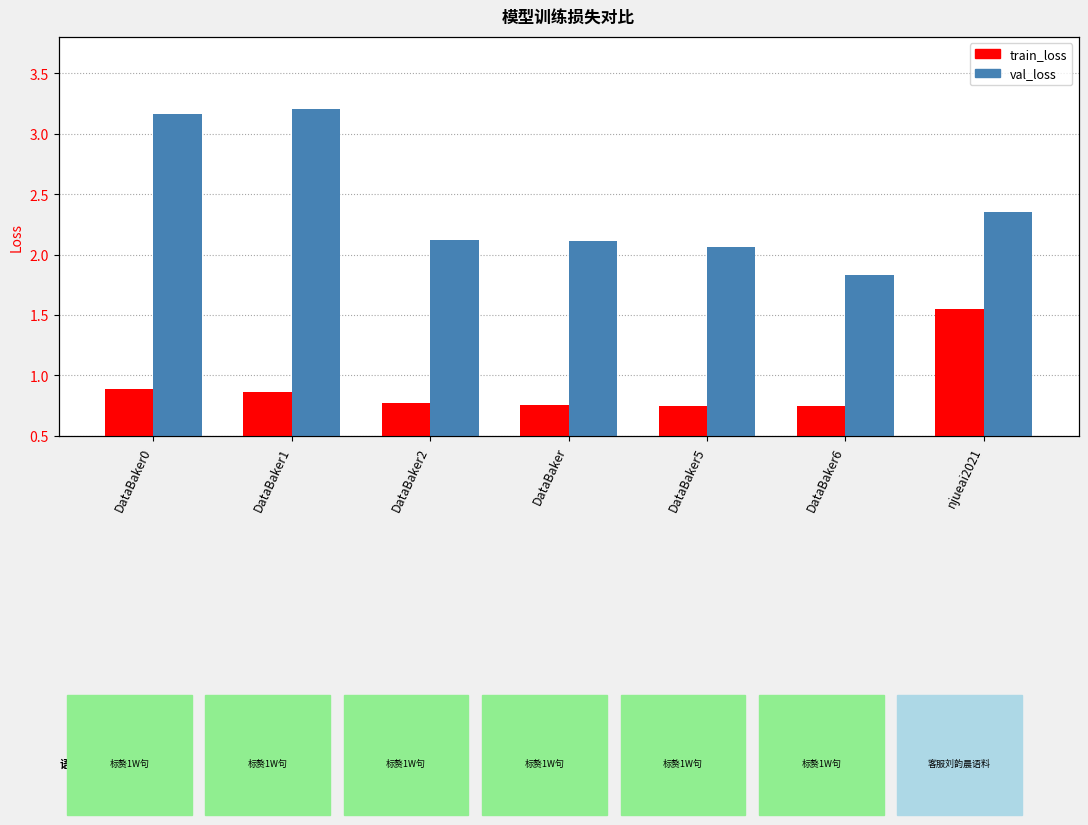

What are all the series names shown in the legend?

train_loss, val_loss